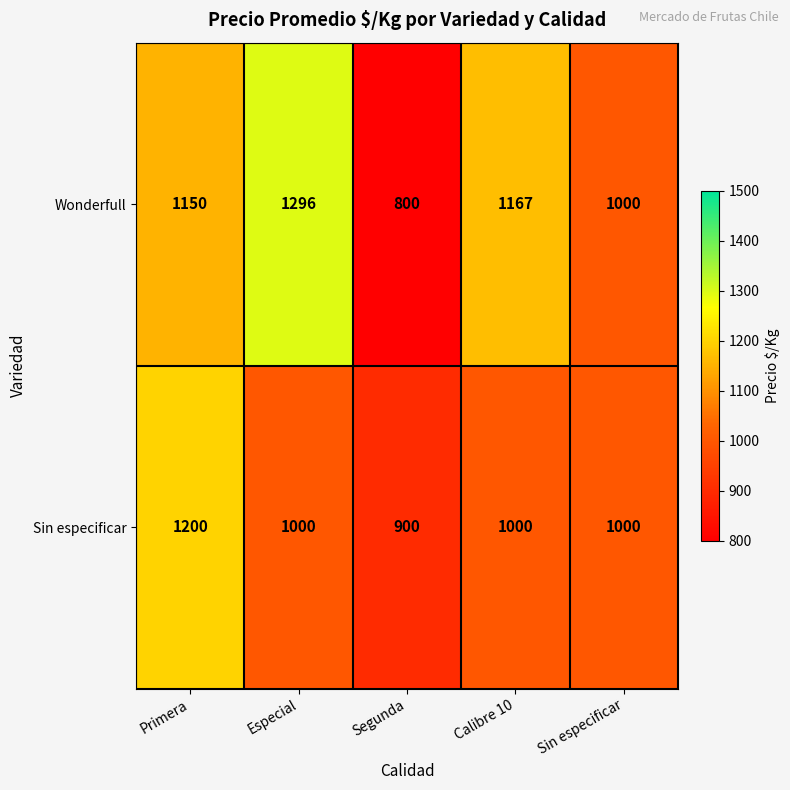

What is the spread (max minus min) of values at Calibre 10?

167